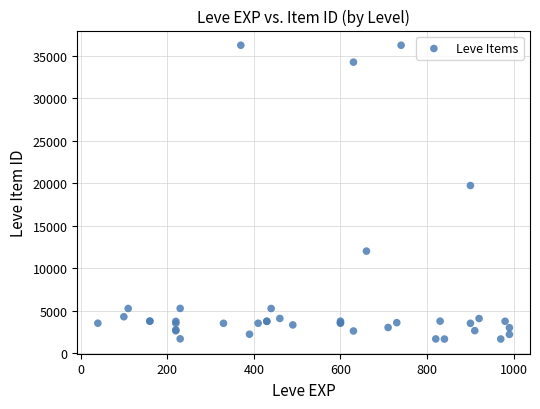

What Y value in the scatter plot is closest to 18967?

19744